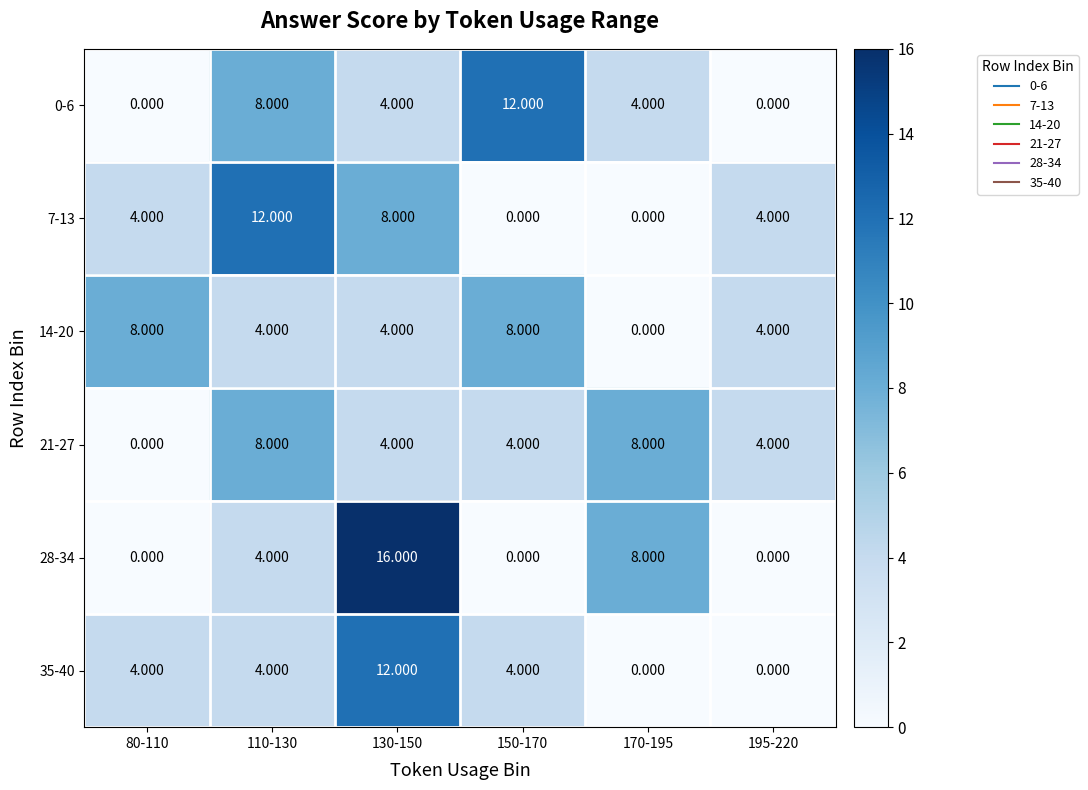

Reading left to right, extract all data points from this chart.

0-6: 80-110=0	110-130=8	130-150=4	150-170=12	170-195=4	195-220=0
7-13: 80-110=4	110-130=12	130-150=8	150-170=0	170-195=0	195-220=4
14-20: 80-110=8	110-130=4	130-150=4	150-170=8	170-195=0	195-220=4
21-27: 80-110=0	110-130=8	130-150=4	150-170=4	170-195=8	195-220=4
28-34: 80-110=0	110-130=4	130-150=16	150-170=0	170-195=8	195-220=0
35-40: 80-110=4	110-130=4	130-150=12	150-170=4	170-195=0	195-220=0